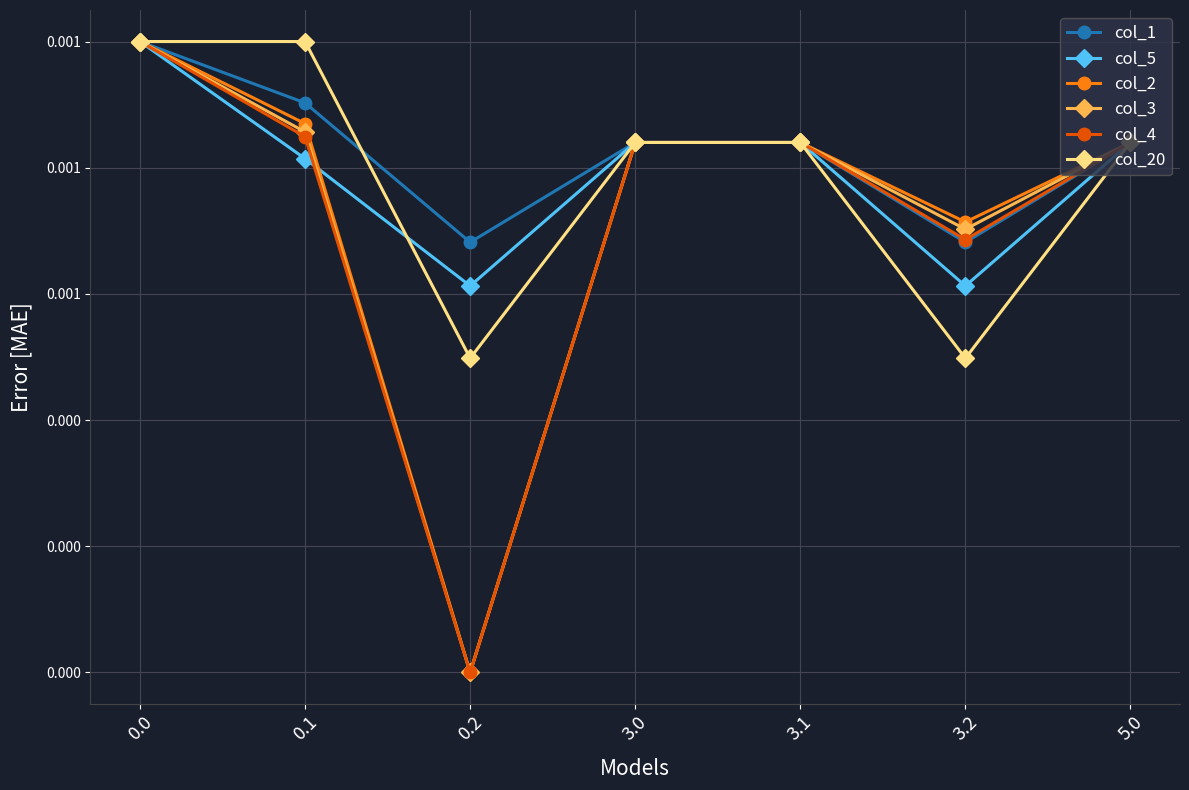

Does the chart have visible grid lines?

Yes